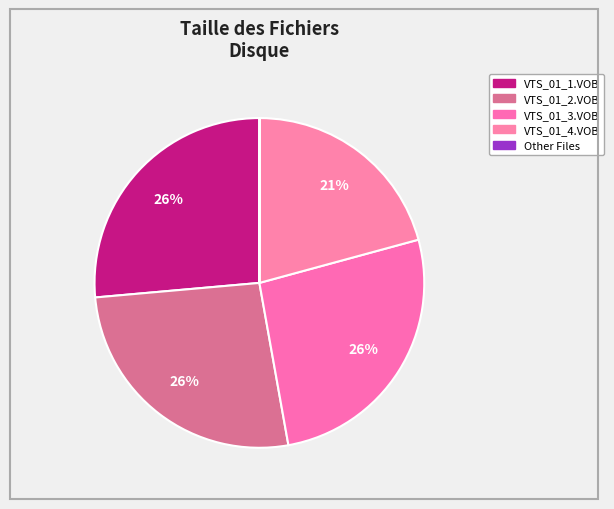

Which category has the biggest portion of the pie?

VTS_01_1.VOB